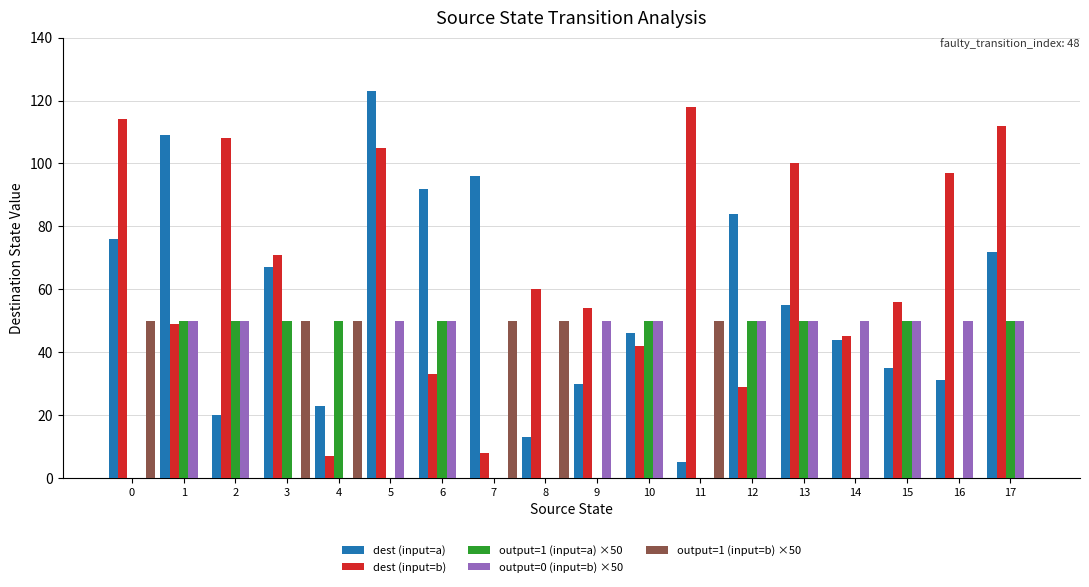

What is the average value of the dest (input=b) series?

67